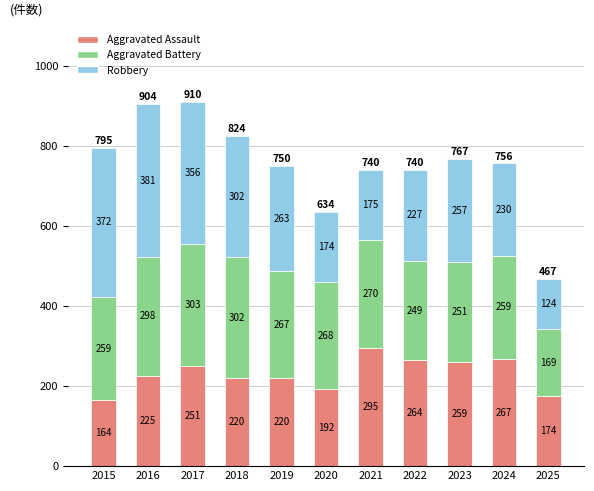

What is the maximum value for Aggravated Assault?

295